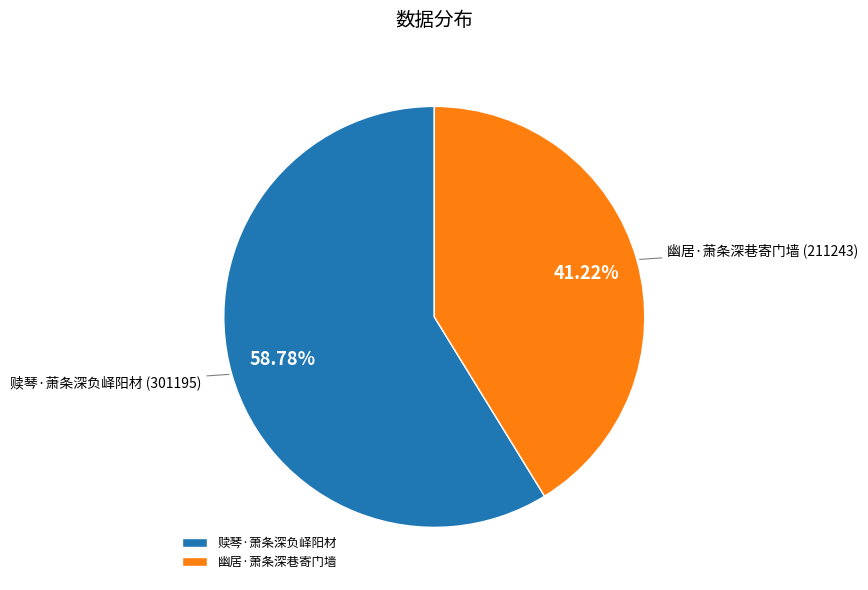

Is there a majority slice in this chart?

Yes